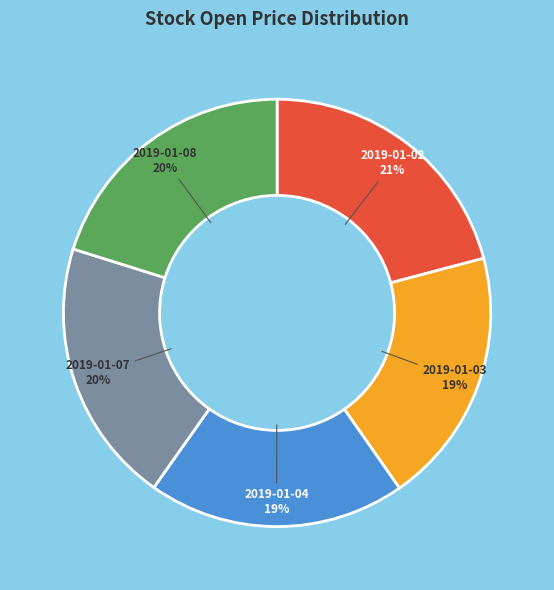

What is the largest slice in the pie chart?

2019-01-02